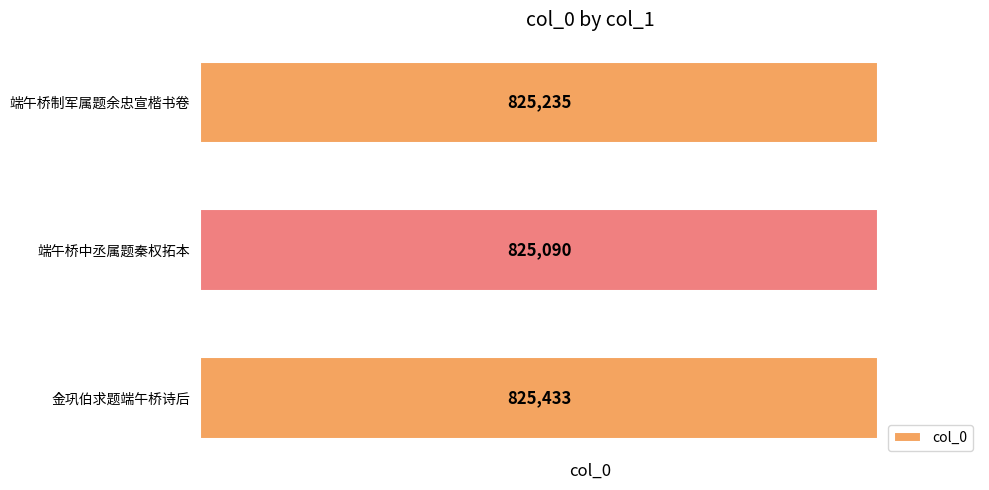

What is the sum of all values?

2475758